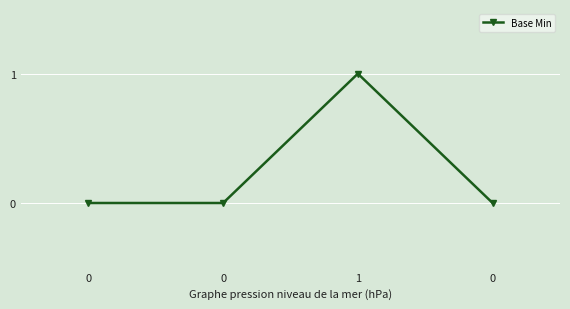

Reading right to left, transcribe all the data shown in this chart.

0=0	1=1	0=0	0=0